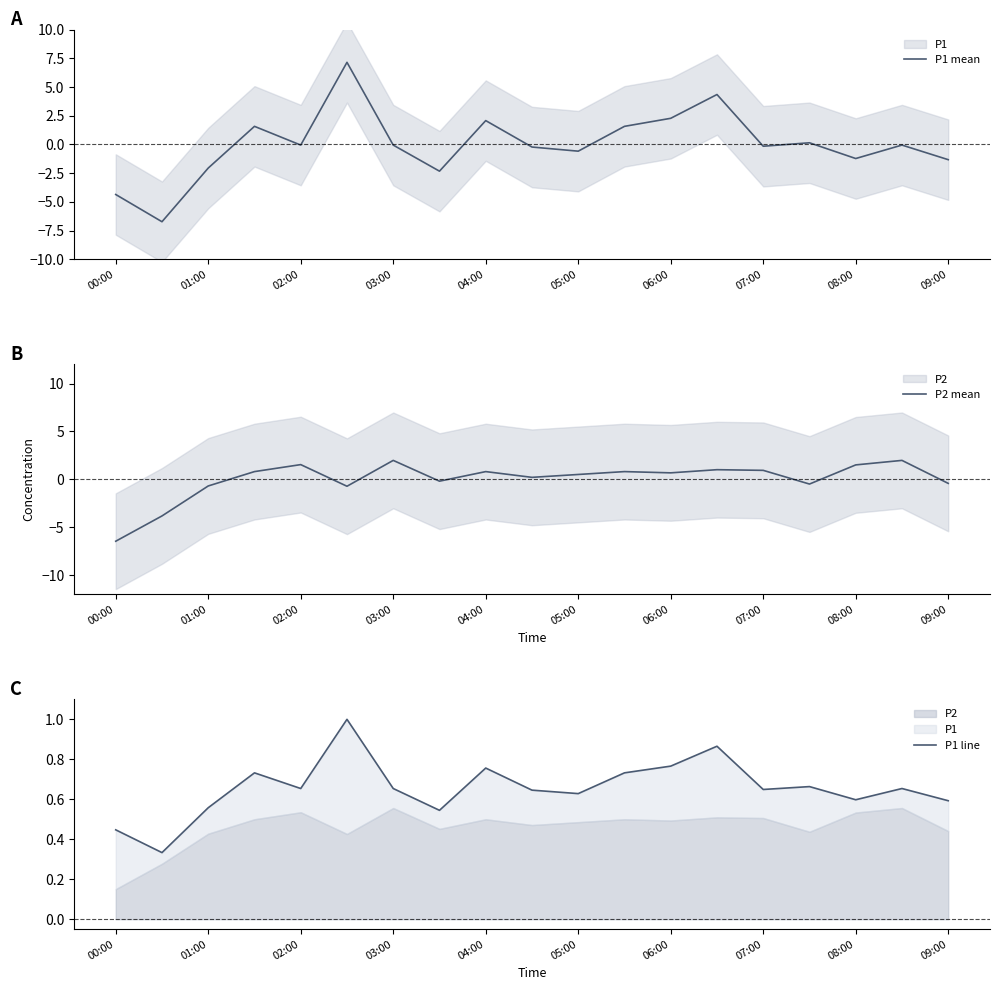

Is it true that P2 mean equals 0.8 at 11?

True